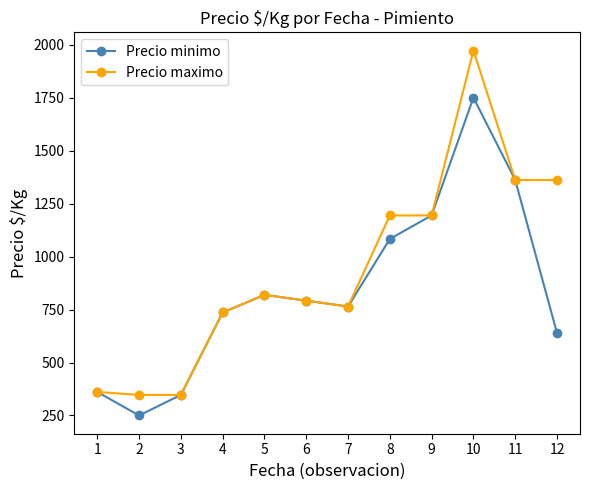

Rank the series by their maximum value, from lowest to highest.

Precio minimo, Precio maximo